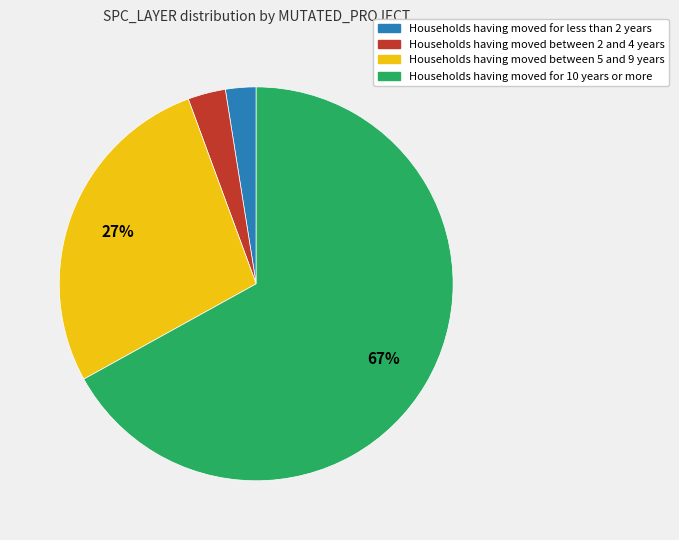

To the nearest percent, what percentage of the pie is Households having moved between 2 and 4 years?

3%